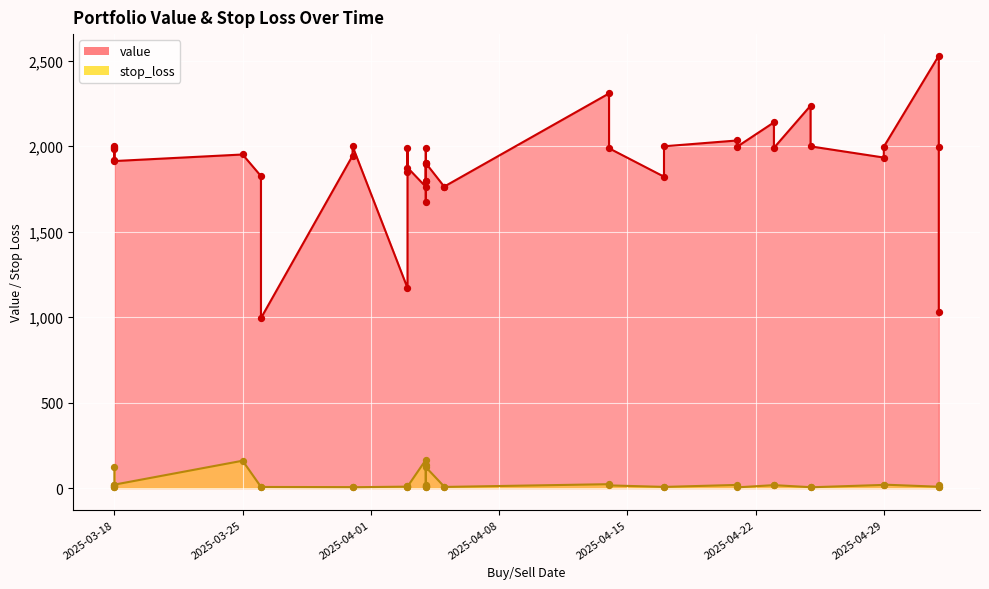

Which series has the largest total across all categories?

value